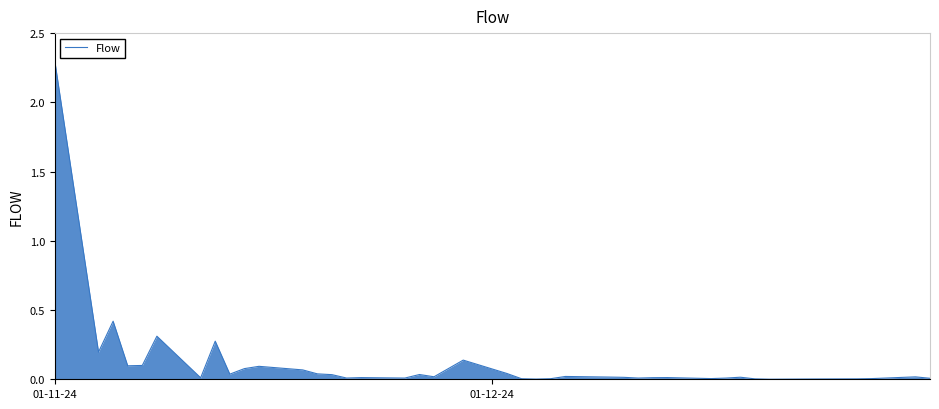

What is the maximum value shown in the chart?

2.3